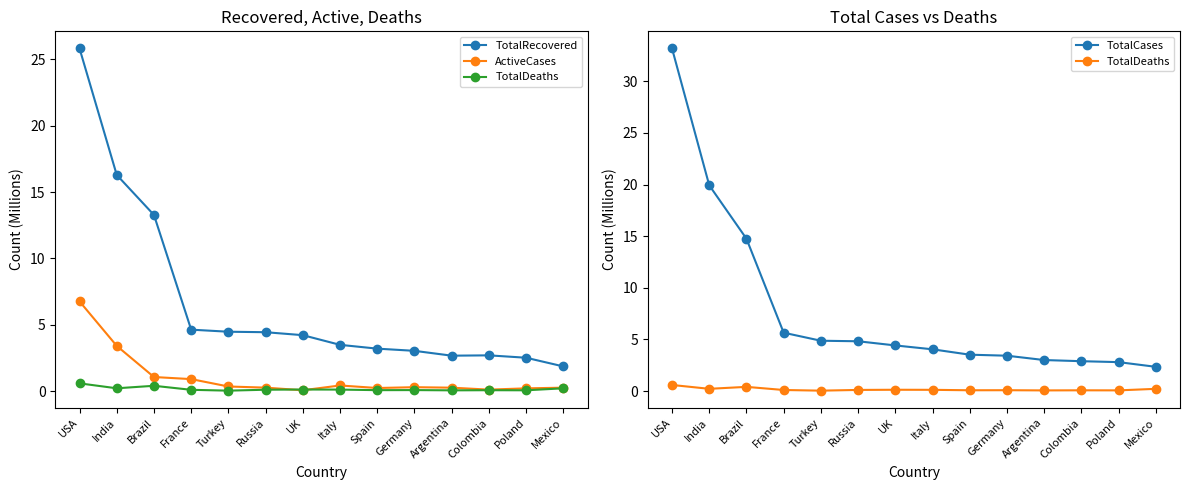

What is the lowest value of the TotalCases series?

2.3